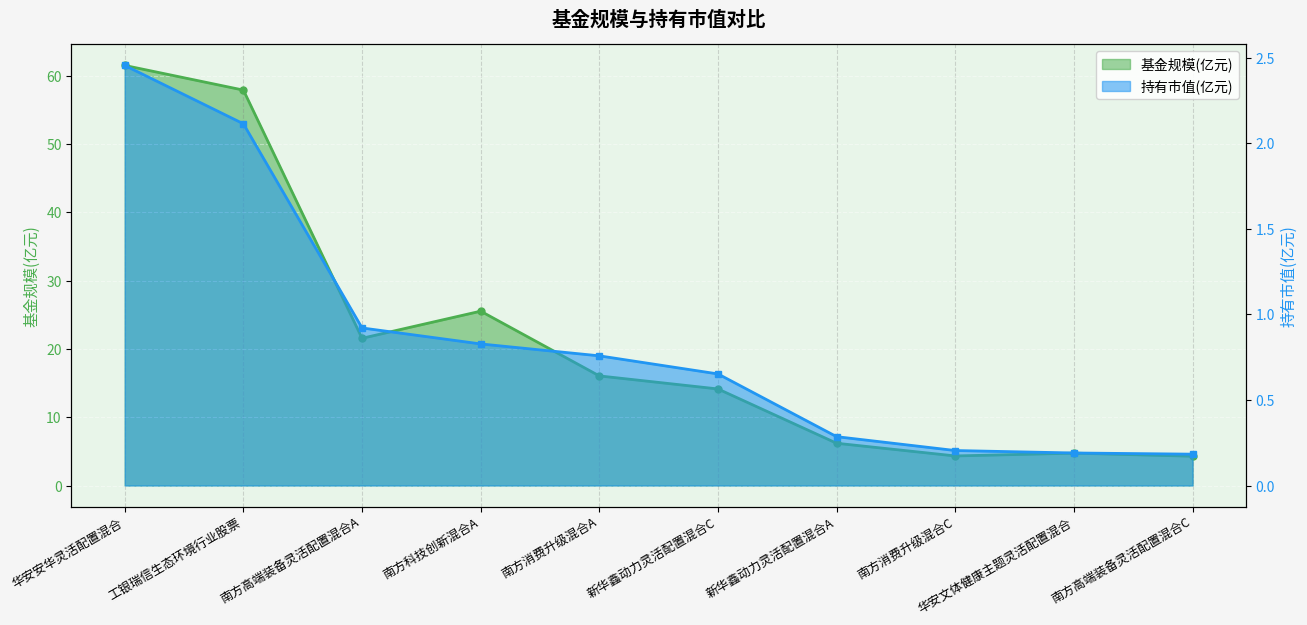

What is the total value across all series at 南方高端装备灵活配置混合C?

4.5